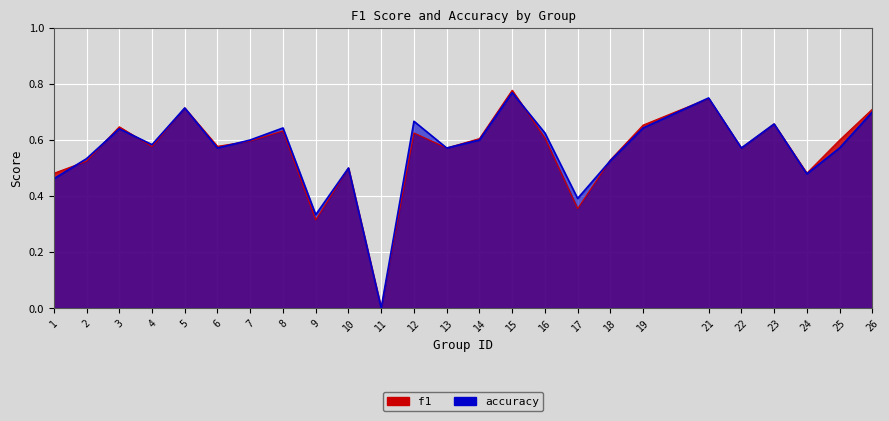

Which series has the largest range (max minus min)?

f1